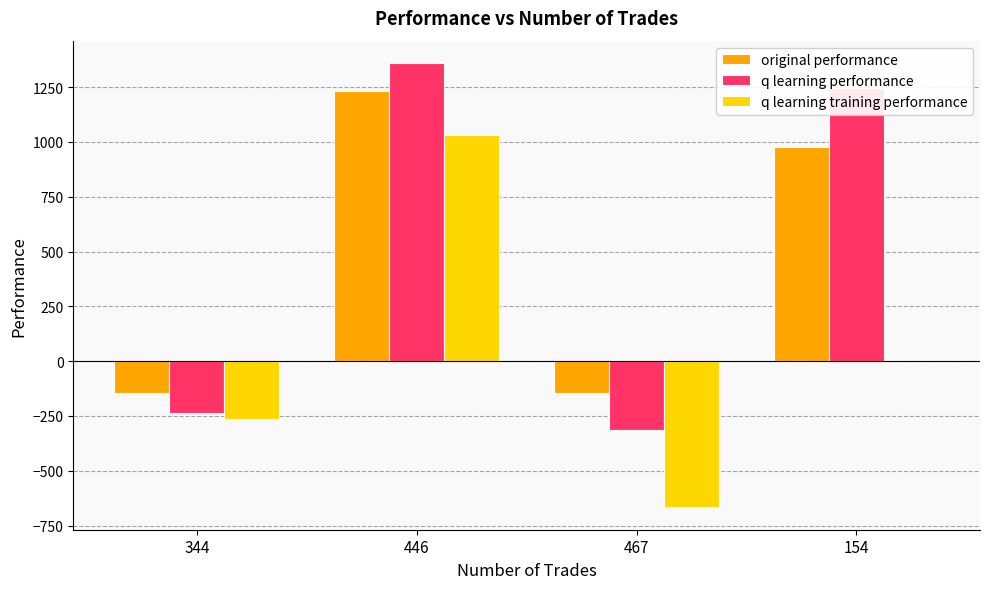

Are the bars grouped side by side (vs. stacked)?

Yes